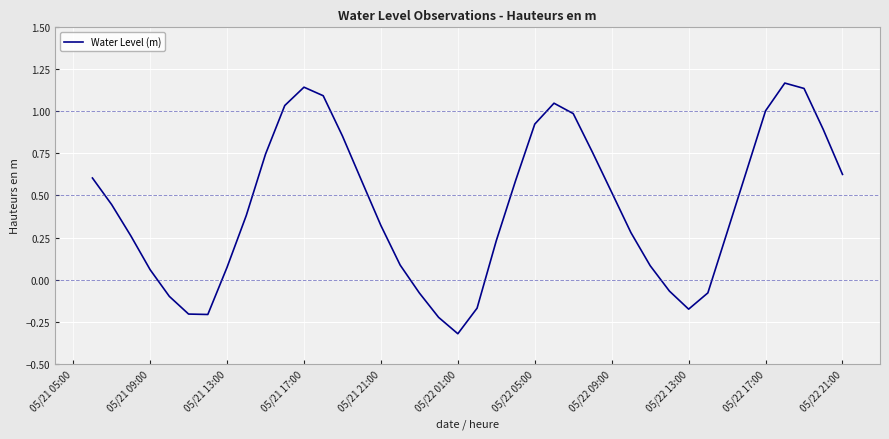

What is the difference between the maximum and minimum values?

1.5